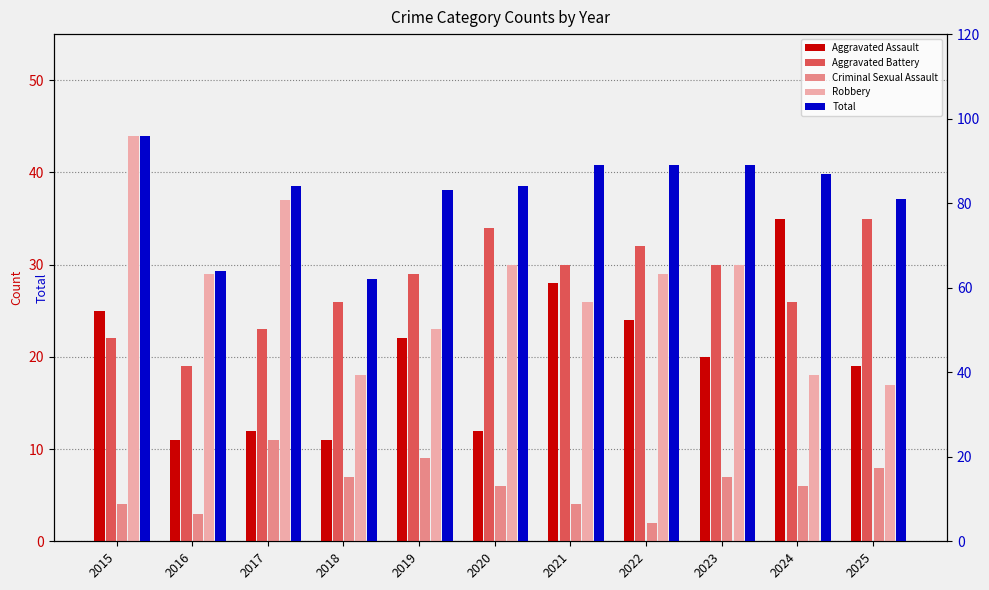

The value of Aggravated Battery at 2024 is 44. True or false?

False